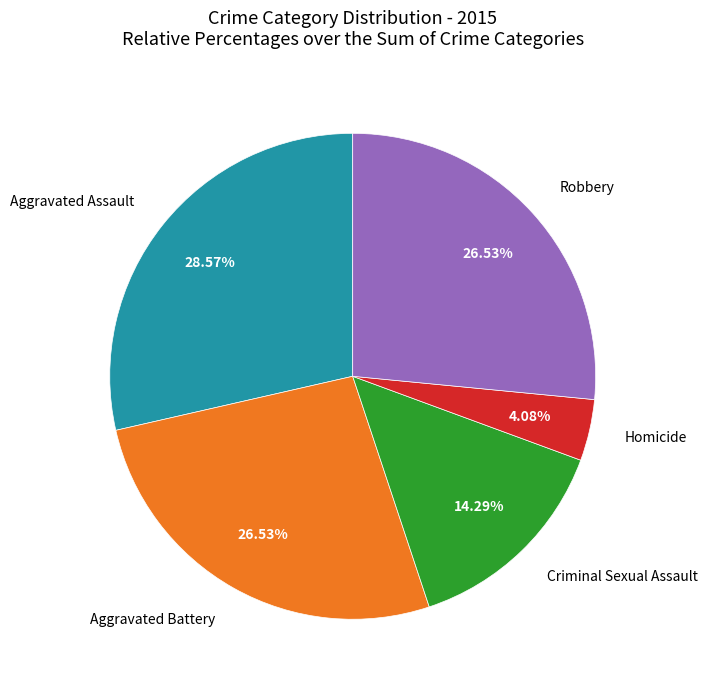

Count the number of slices in the pie.

5